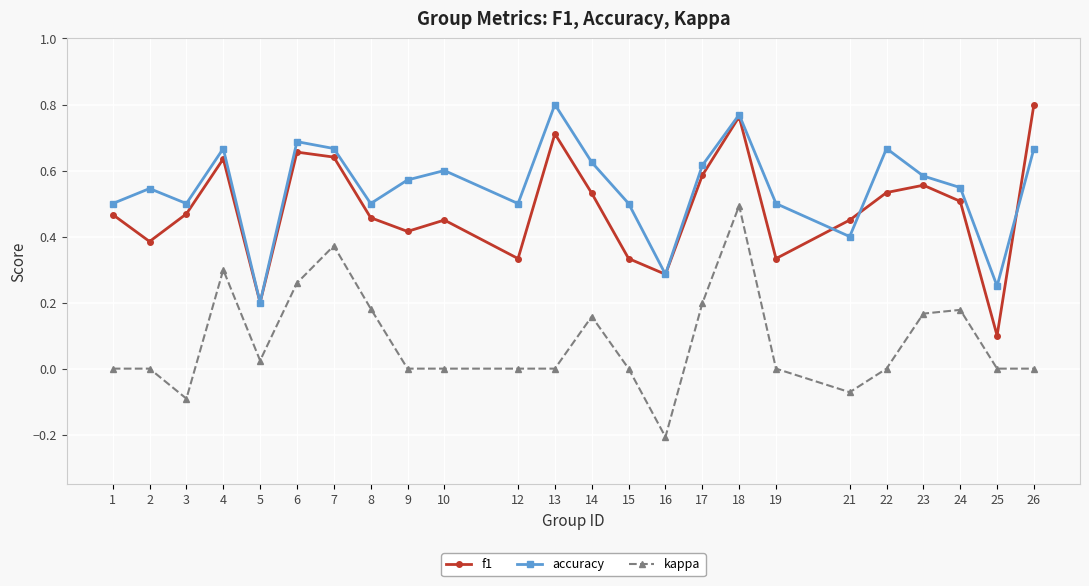

Rank the series at 2 from lowest to highest value.

kappa, f1, accuracy